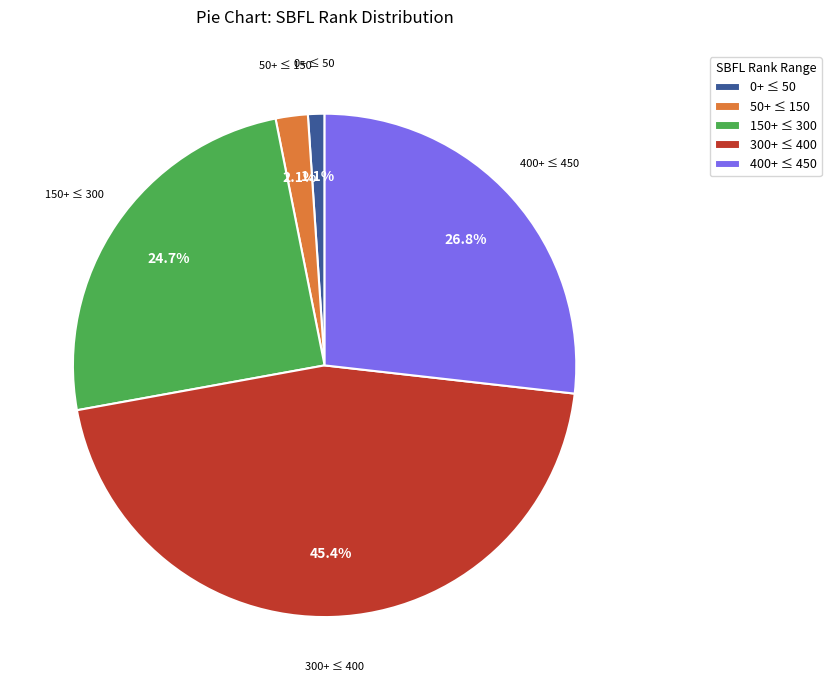

Which category has the smallest portion of the pie?

0+ ≤ 50